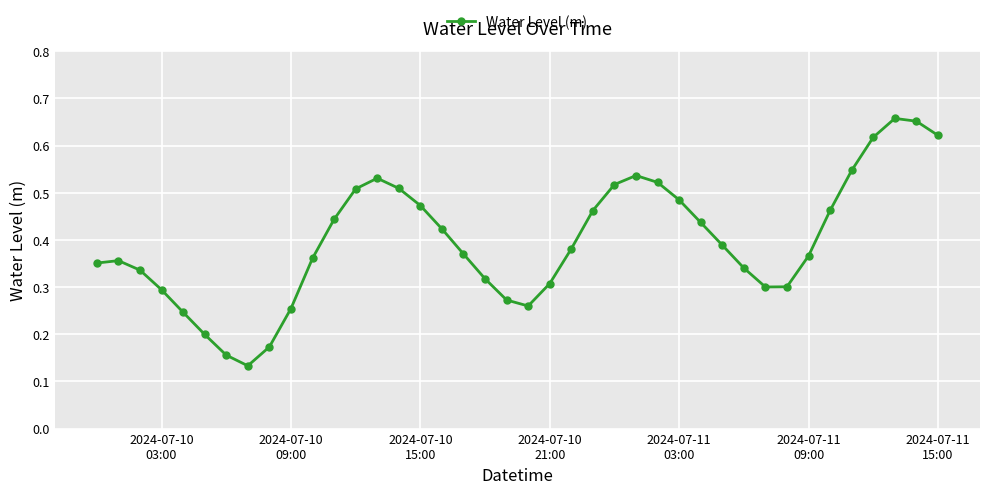

What is the sum of all values?

15.9